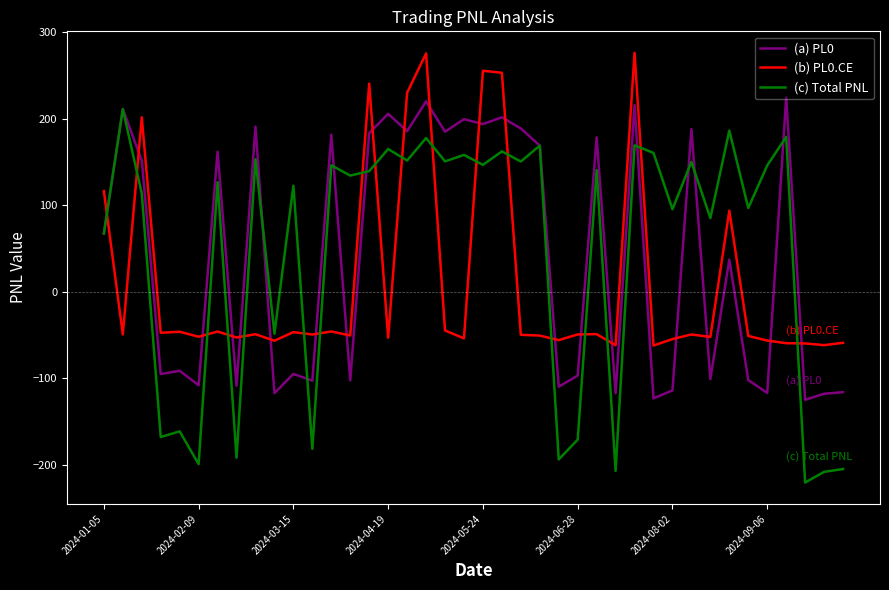

What is the minimum value shown in the chart?

-220.7